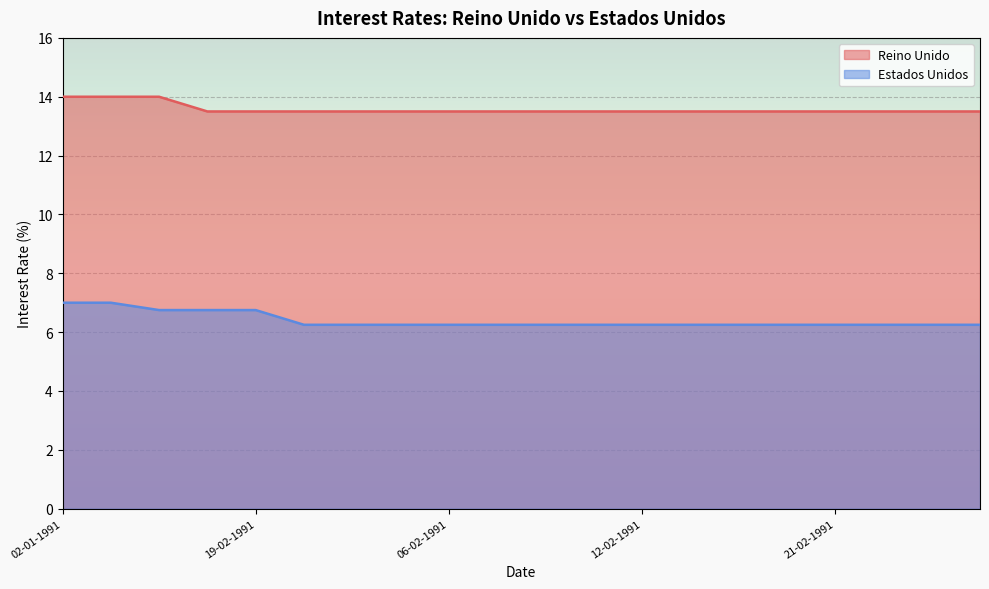

At which label is Estados Unidos closest to 6?

01-02-1991